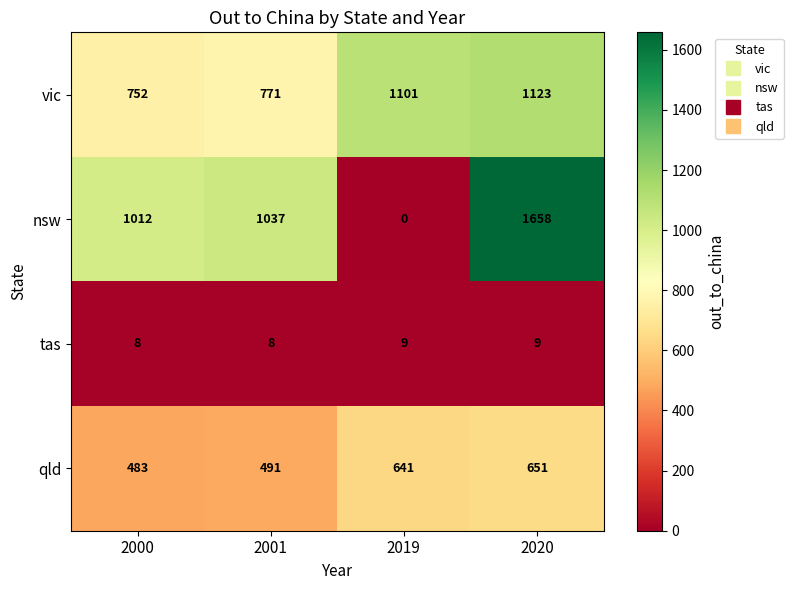

Is it true that nsw equals 1658 at 2020?

True